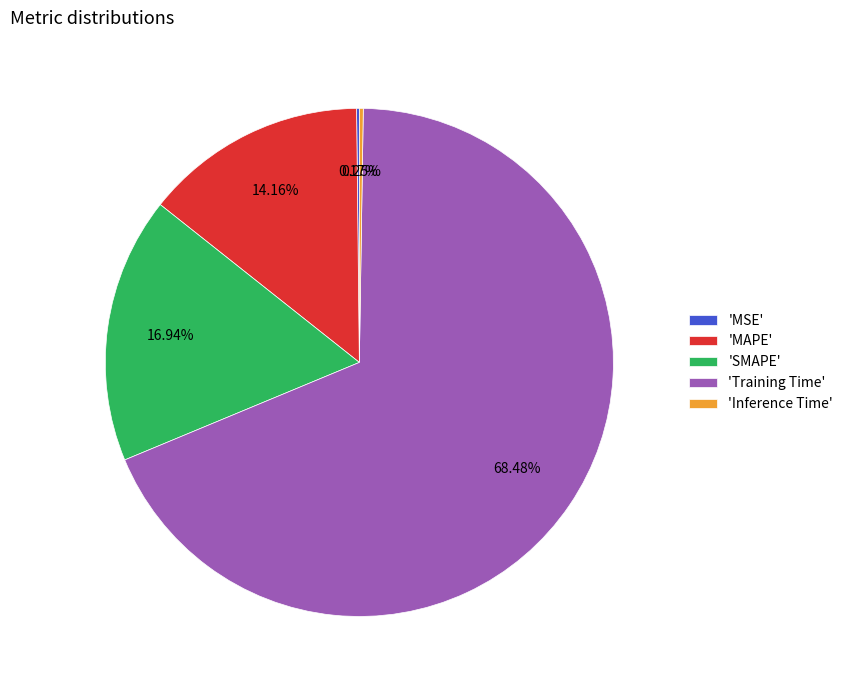

What is the largest slice in the pie chart?

'Training Time'